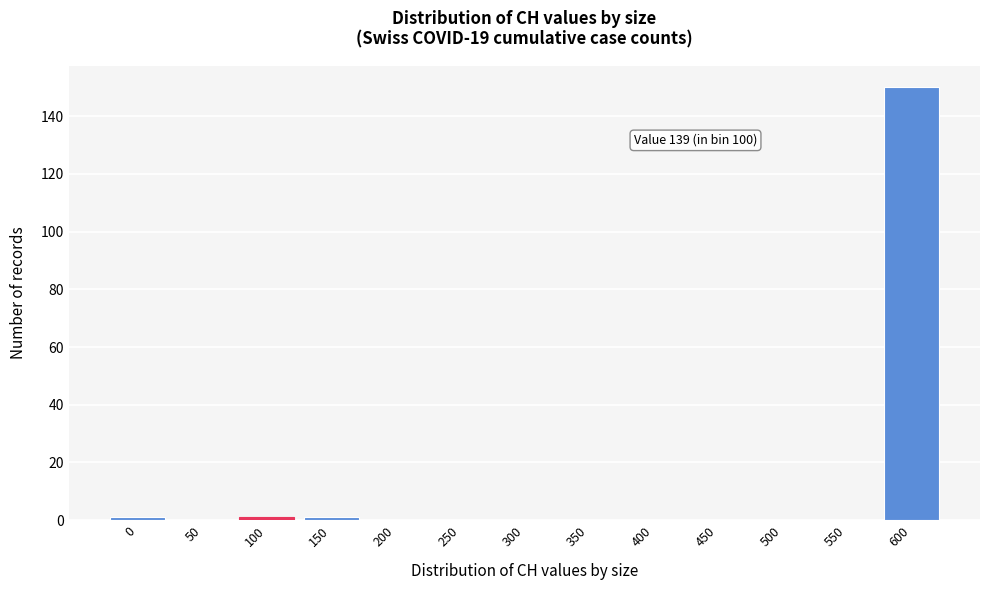

Reading left to right, extract all data points from this chart.

0=1	50=0	100=1	150=1	200=0	250=0	300=0	350=0	400=0	450=0	500=0	550=0	600=150